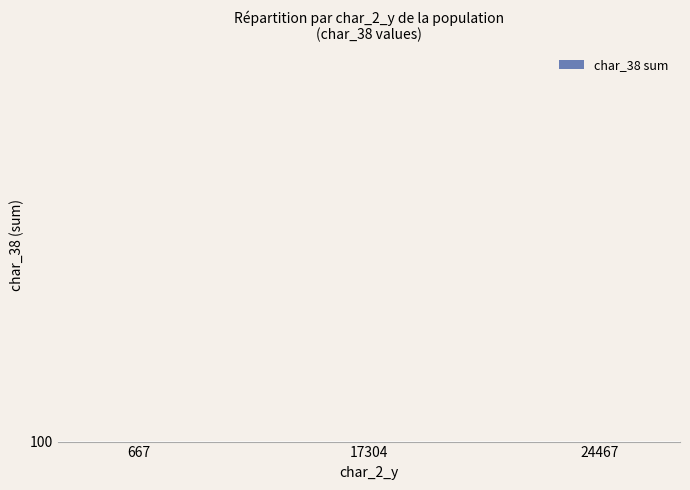

What is the value of the 3rd bar from the left?

87